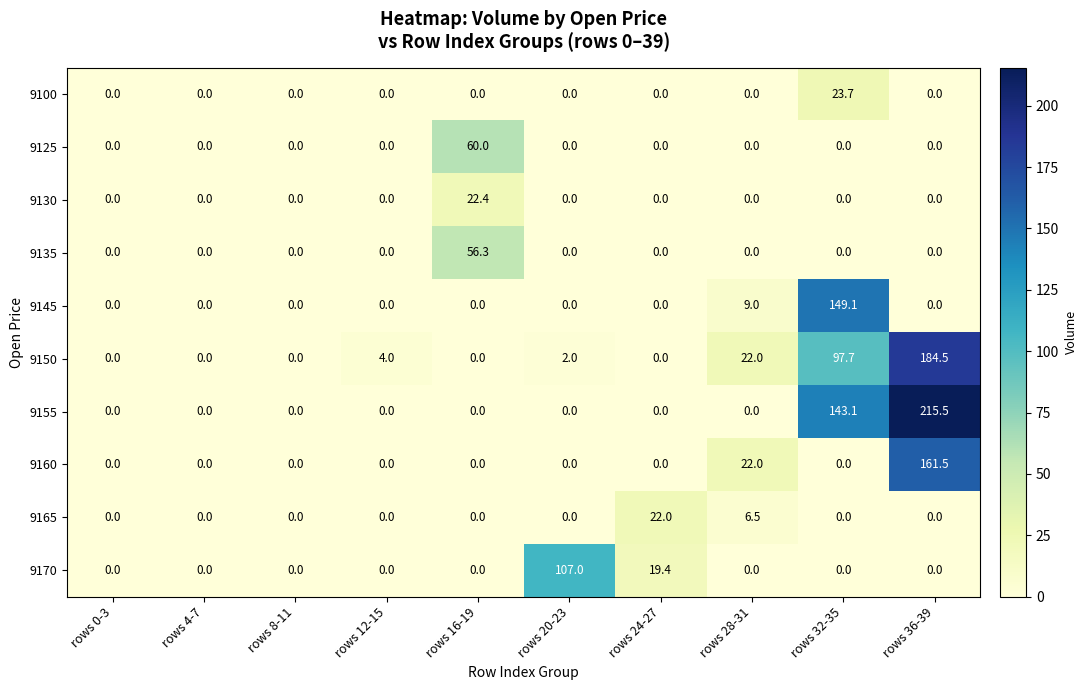

What is the sum of all 9100 values?

23.7